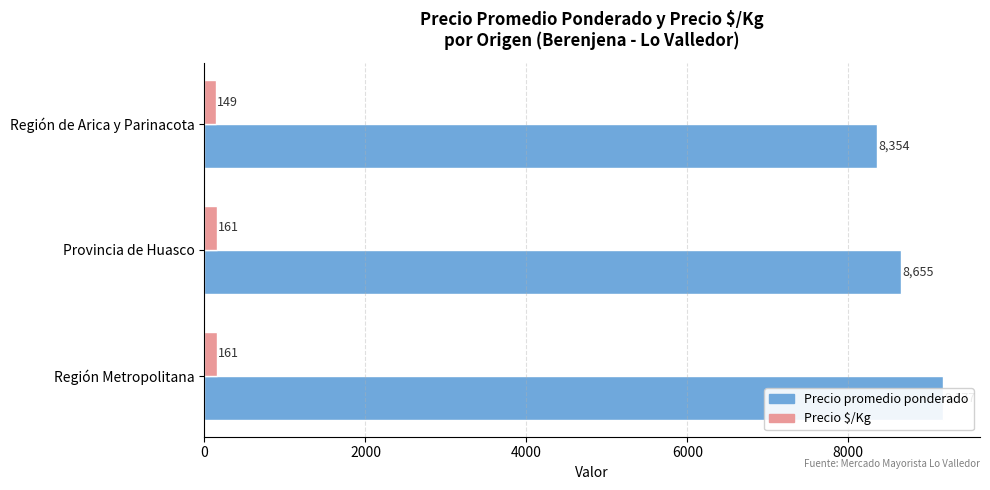

Is the value of Precio $/Kg at Provincia de Huasco greater than the value of Precio promedio ponderado at Región Metropolitana?

No